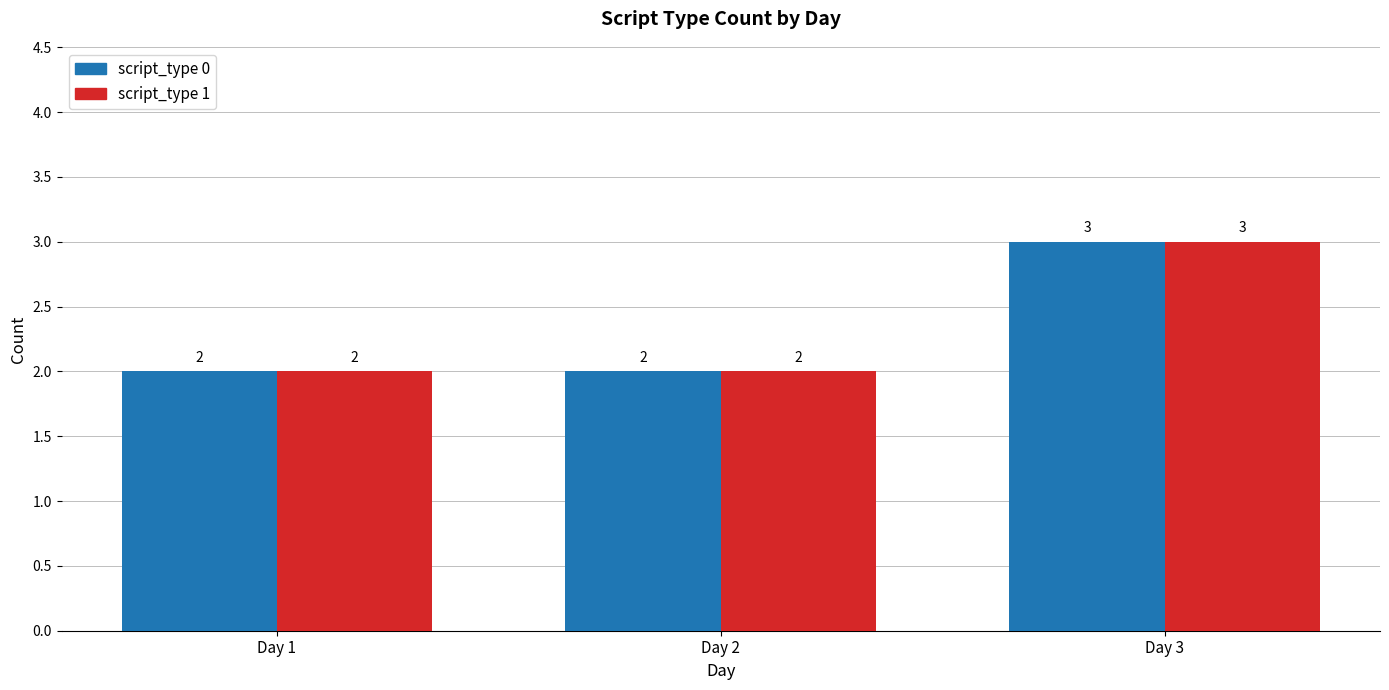

What is the total value across all series at Day 2?

4